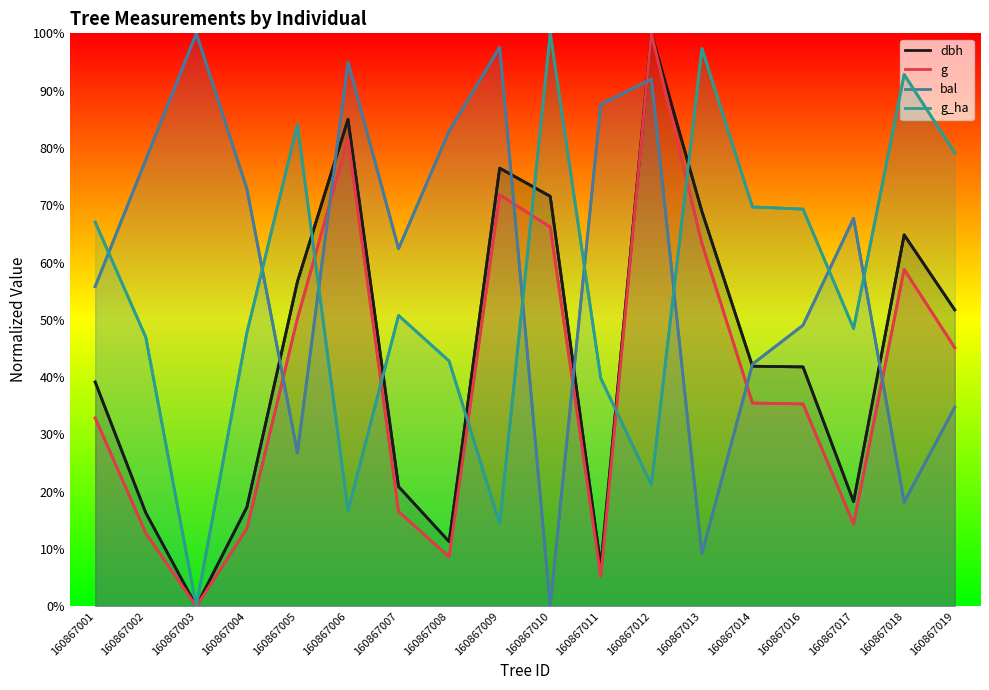

What is the total value across all series at 160867014?

189.3